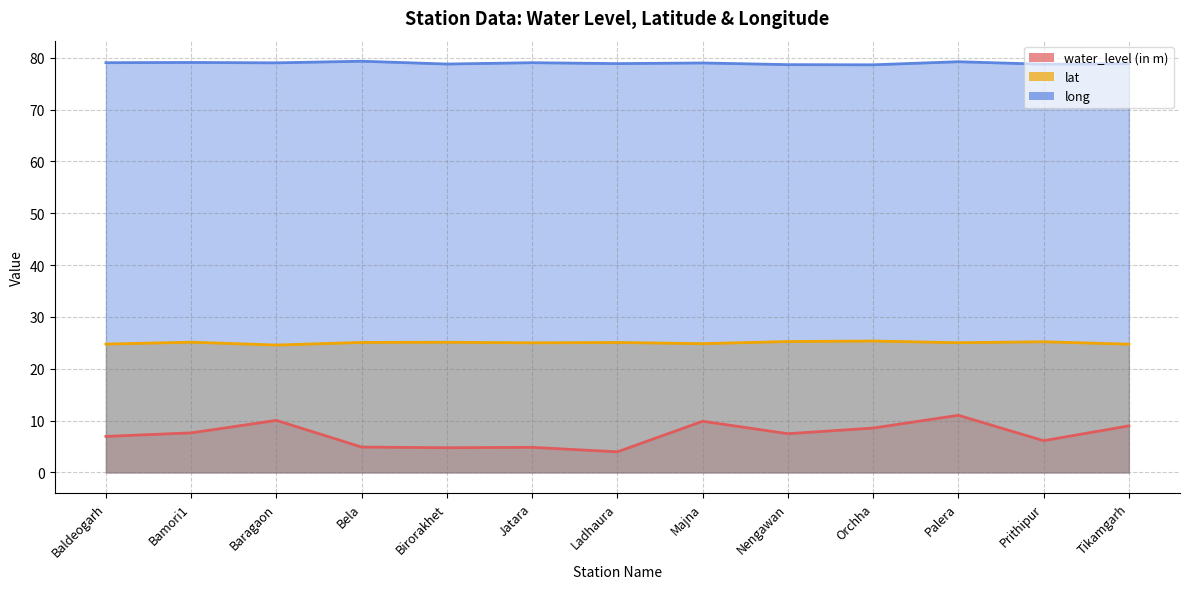

Does the chart display data point markers on the line(s)?

No